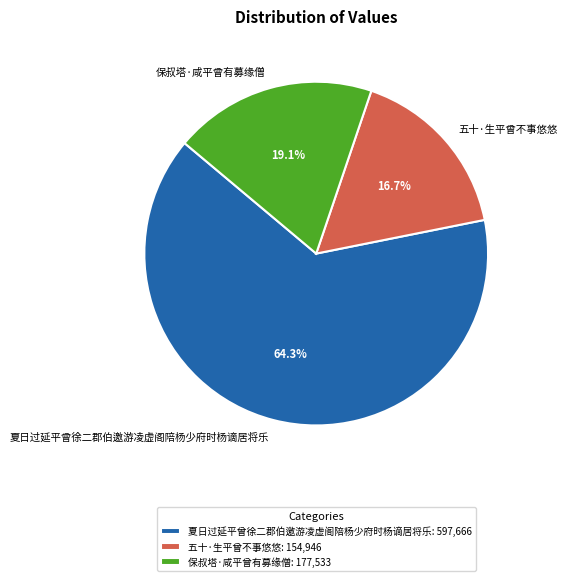

To the nearest percent, what is the difference between the largest and smallest slice percentages?

48%